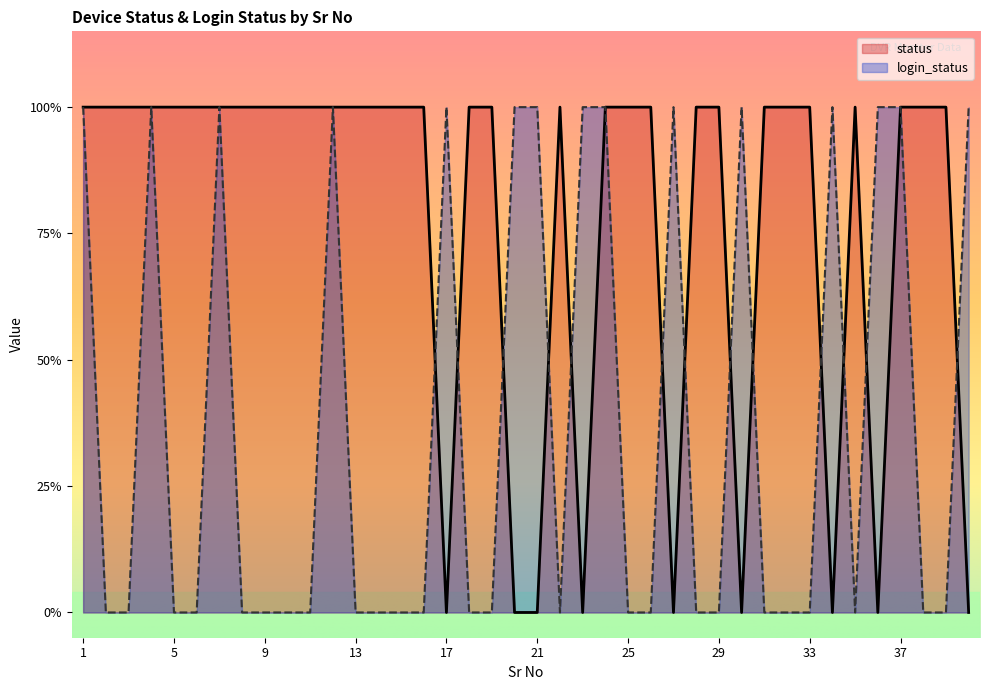

What is the value of the login_status point at the 20th from the left?

1